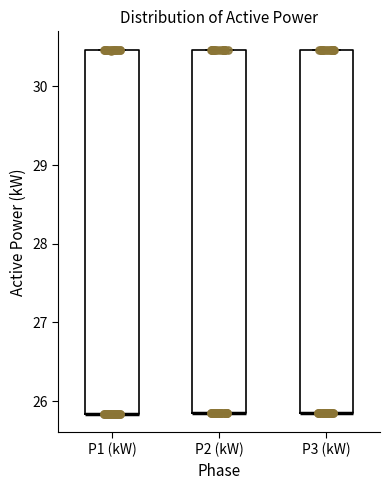

Reading left to right, transcribe this box plot: for each box, give where its median line is, the range the box spans, and where its two whiskers end, as read against the y-axis. The values are not printed on the chart, so give them approximately, as read against the axis.

P1 (kW): median 25.8 (drawn on the box's lower edge), box 25.8 to 30.5, whiskers 25.8 to 30.5
P2 (kW): median 25.8 (drawn on the box's lower edge), box 25.8 to 30.5, whiskers 25.8 to 30.5
P3 (kW): median 25.8 (drawn on the box's lower edge), box 25.8 to 30.5, whiskers 25.8 to 30.5